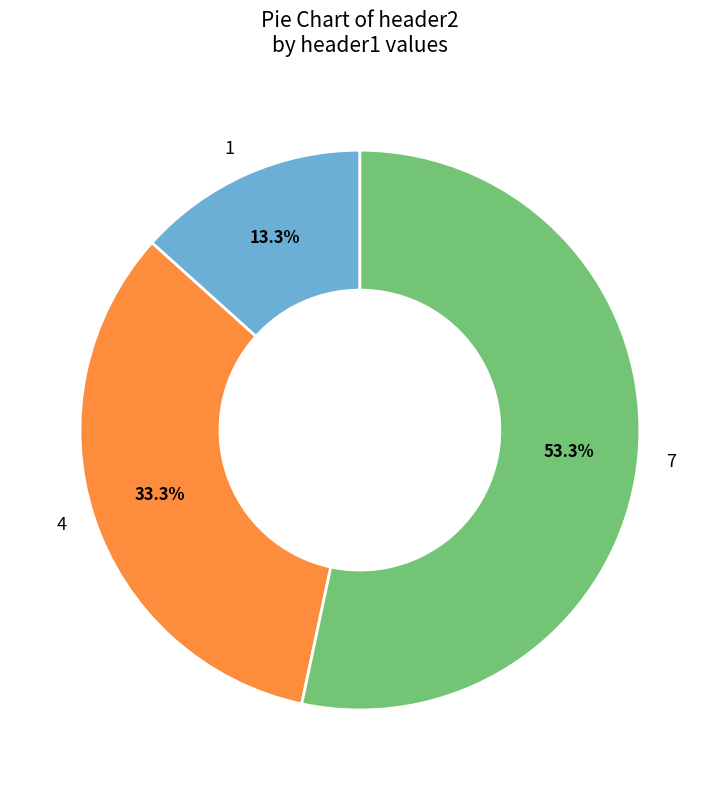

What is the majority slice?

7